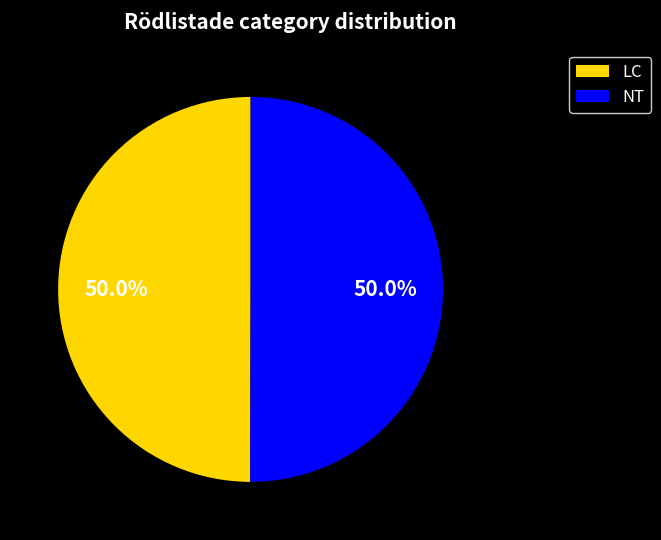

What percentage do LC and NT together represent?

100.0%